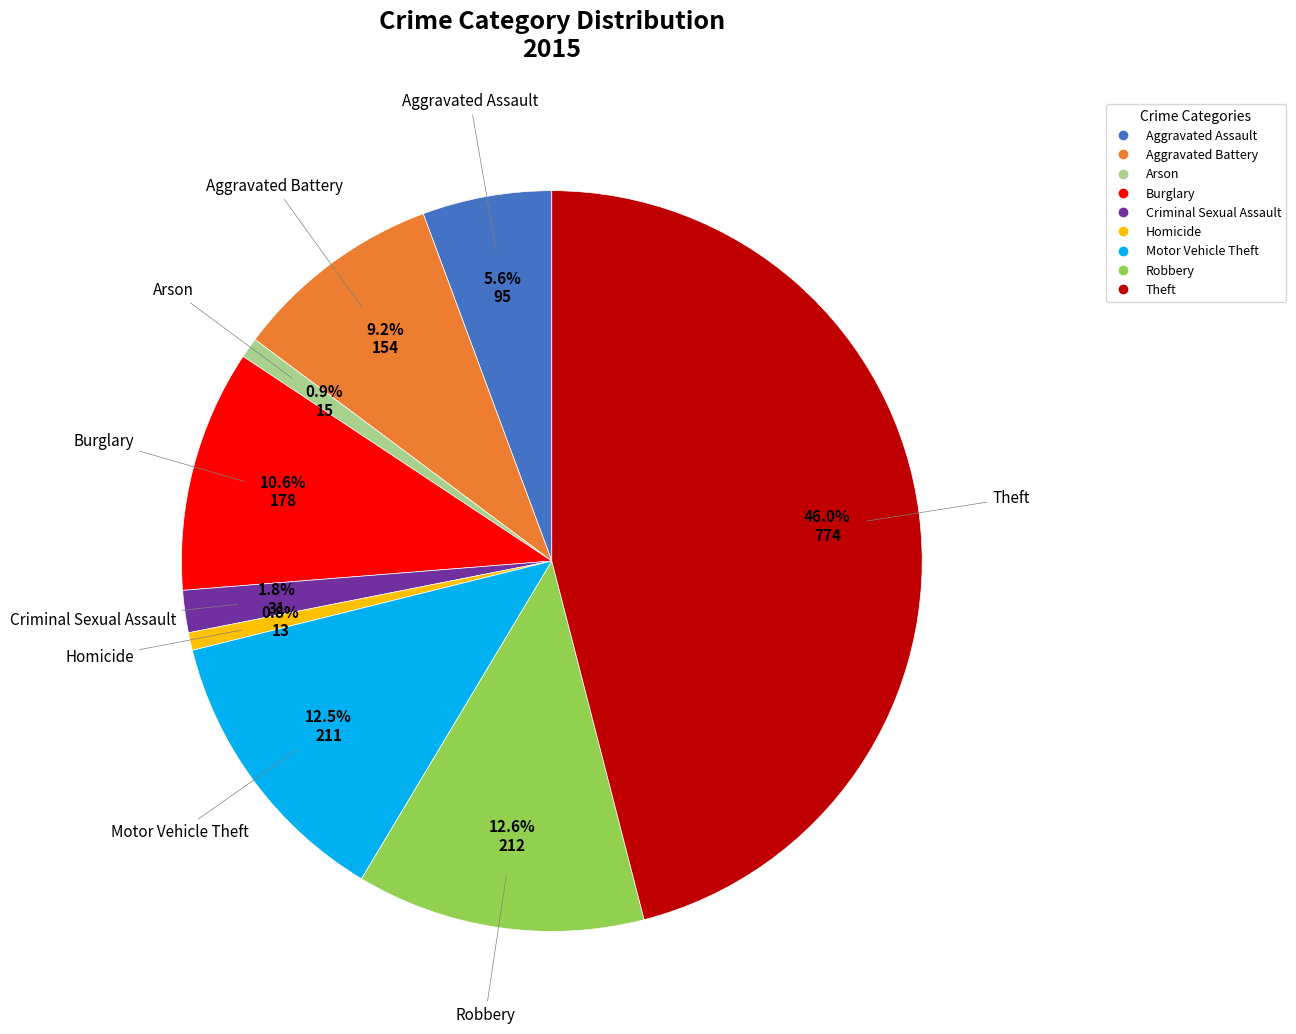

To the nearest percent, what is the difference between the Theft and Homicide slice percentages?

45%